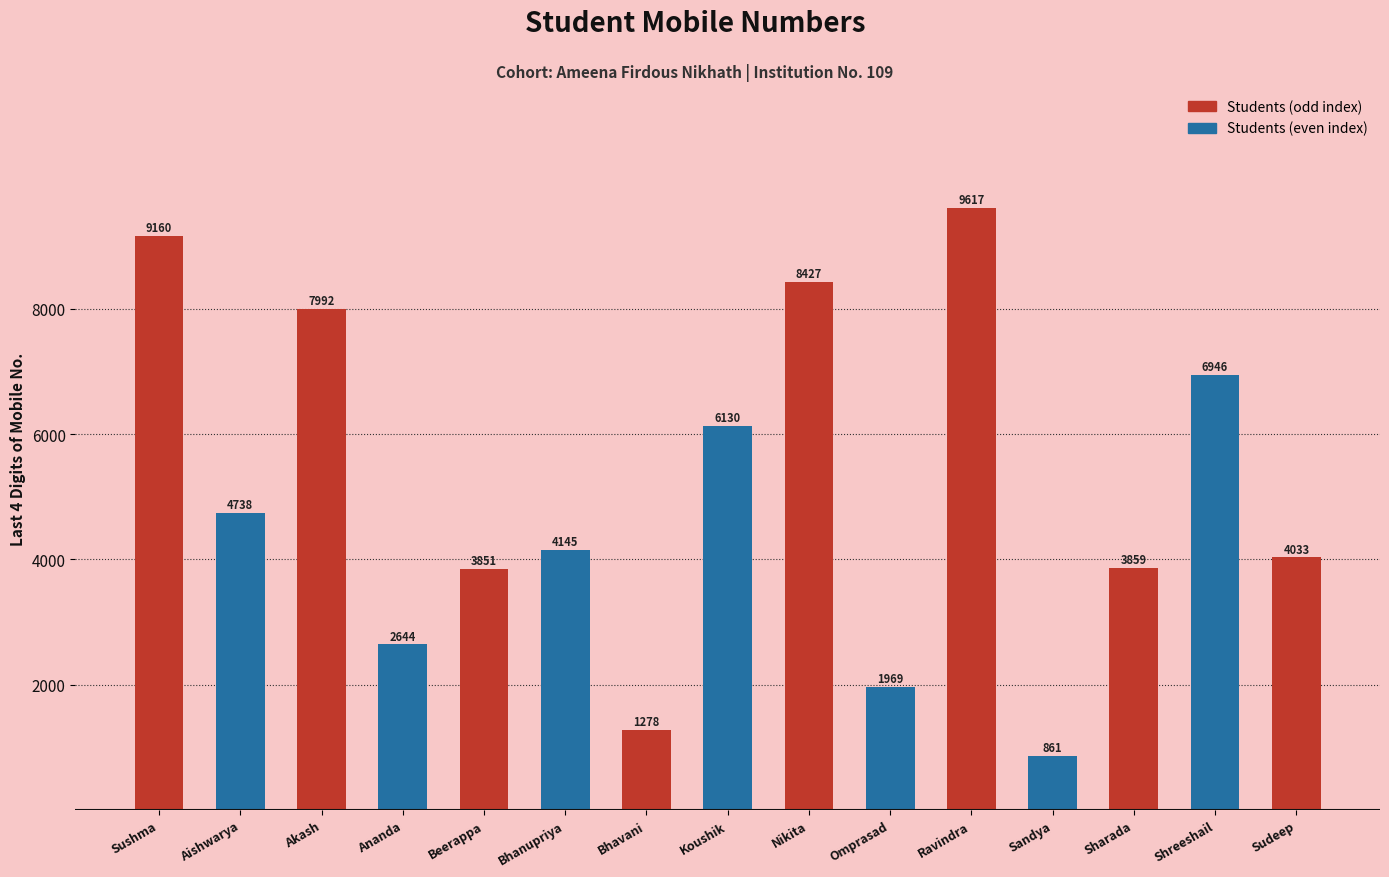

What position from the right is Ravindra?

5